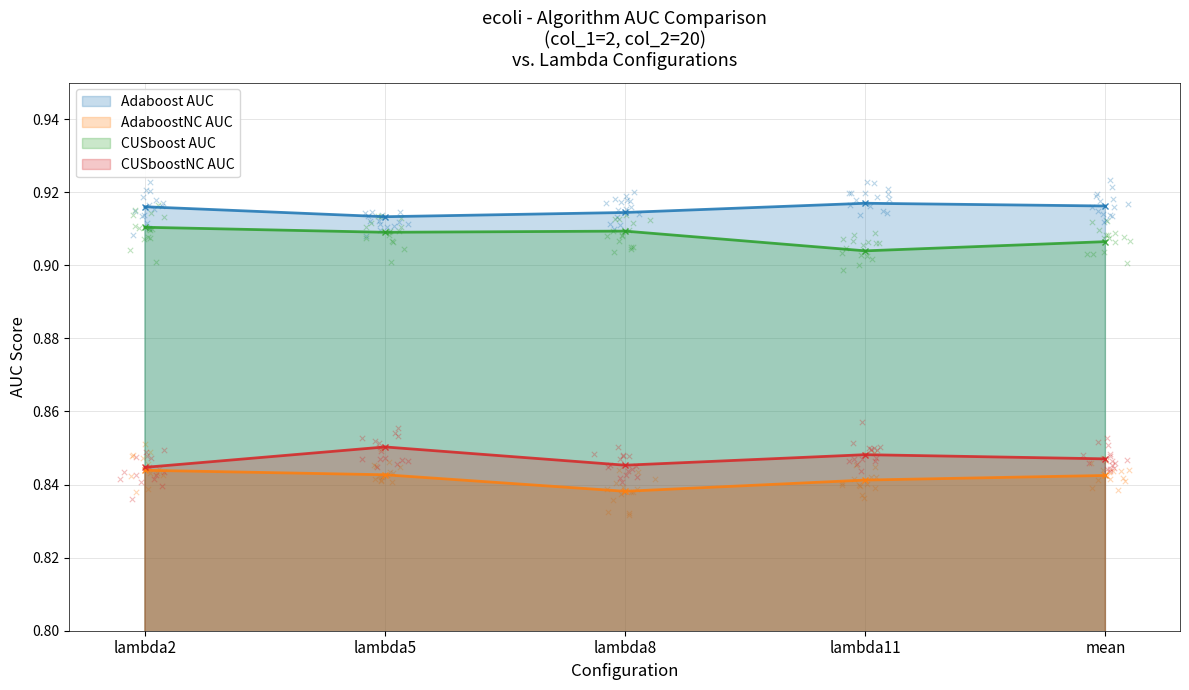

What are all the series names shown in the legend?

Adaboost AUC, AdaboostNC AUC, CUSboost AUC, CUSboostNC AUC